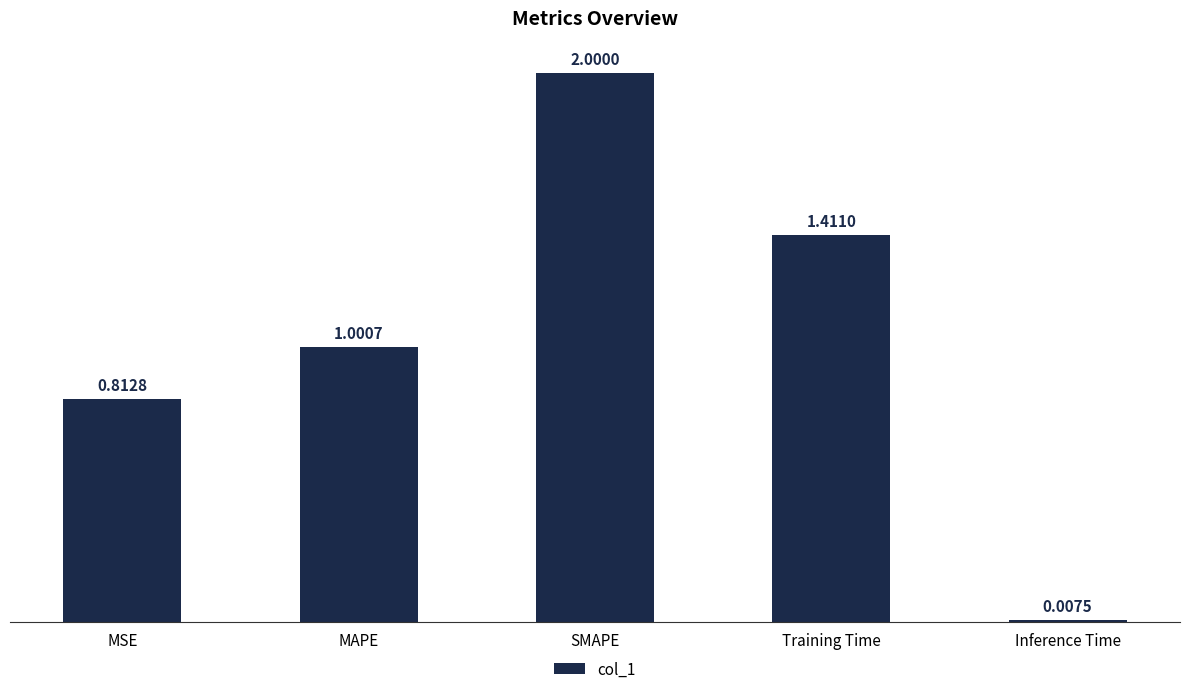

Does the chart contain any negative values?

No